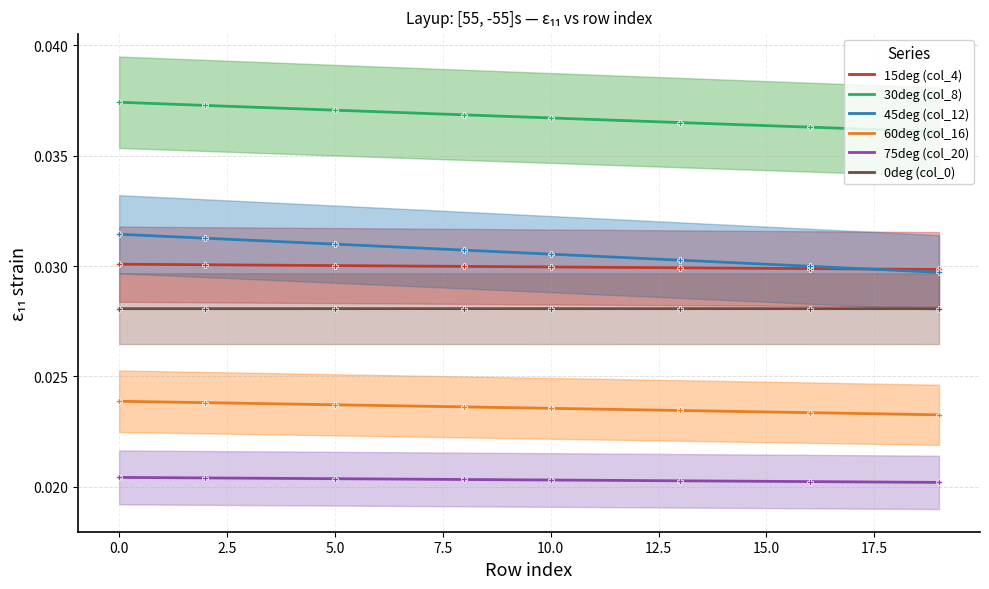

Which series has the widest spread of values?

45deg (col_12)